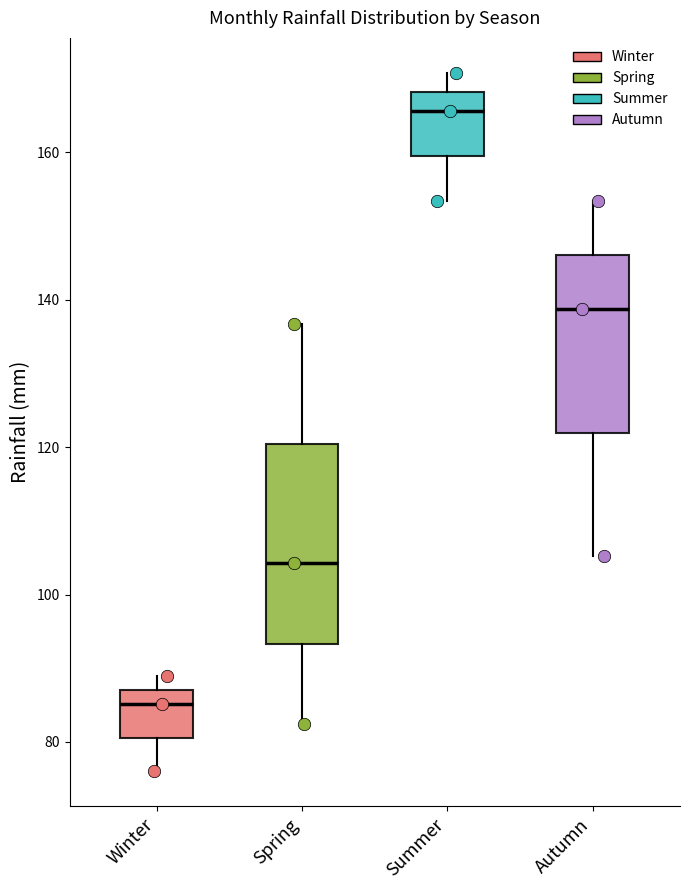

Comparing the boxes themselves (not the whiskers), which one is the tallest?

Spring